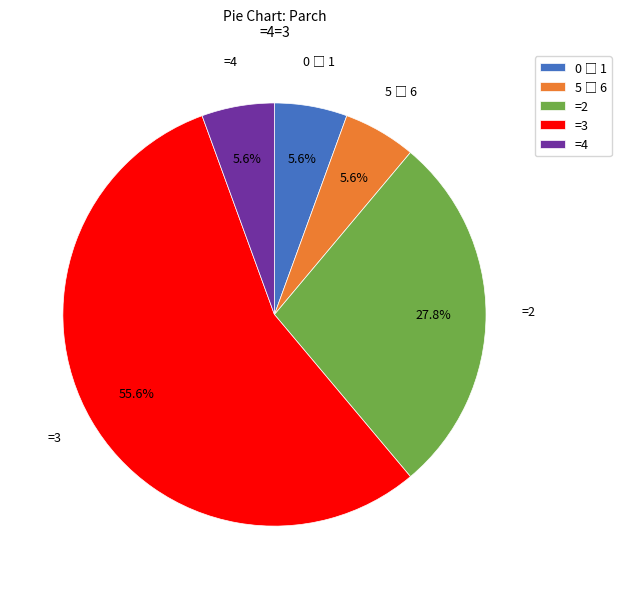

Is there any slice that represents more than half of the pie?

Yes